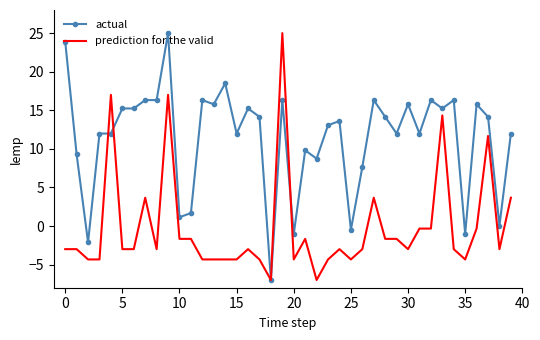

What are all the series names shown in the legend?

actual, prediction for the valid